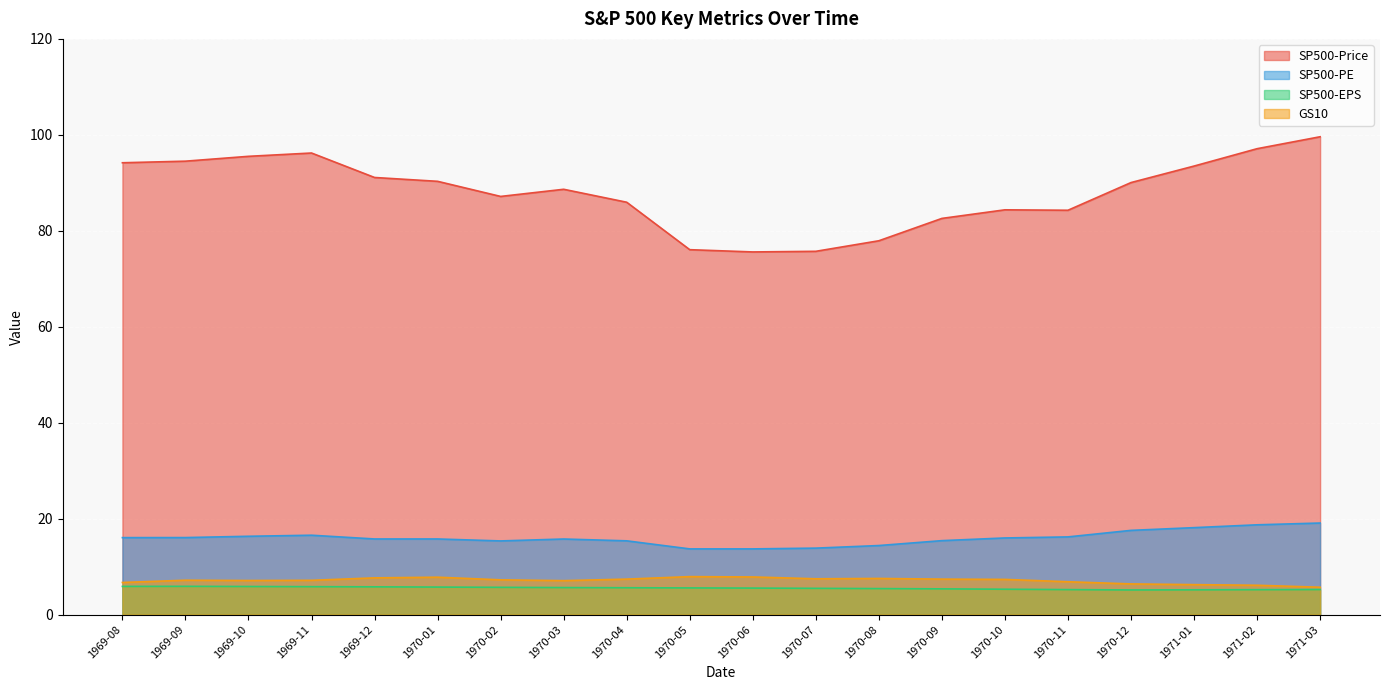

What is the sum of the SP500-Price values at 1971-01 and 1970-12?

183.5